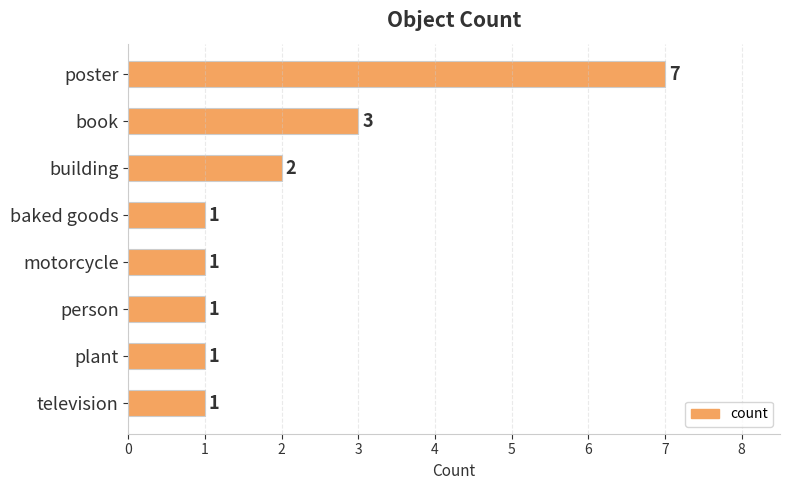

What is the change in value from poster to book?

-4